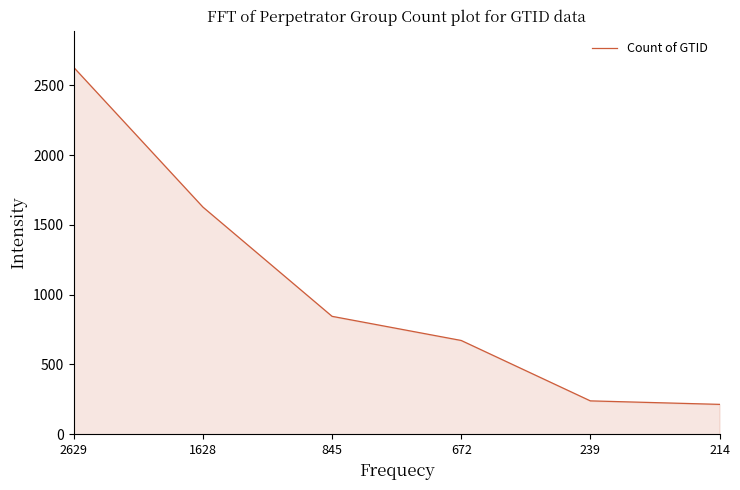

Rank the categories by value from lowest to highest.

214, 239, 672, 845, 1628, 2629